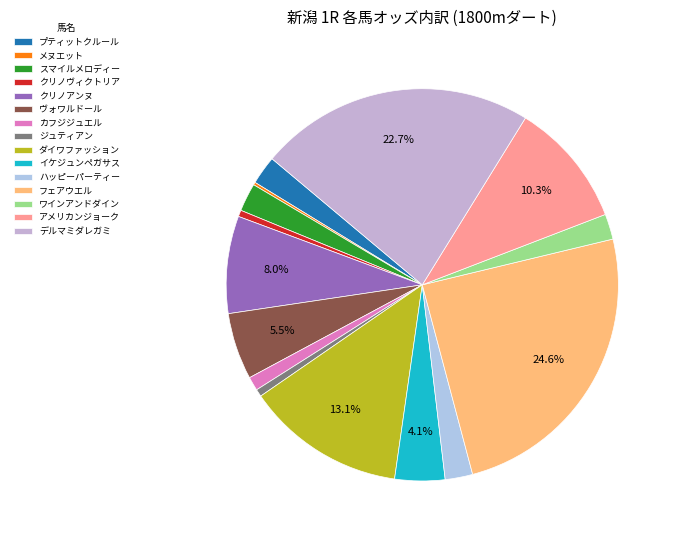

Rank the categories by value from highest to lowest.

フェアウエル, デルマミダレガミ, ダイワファッション, アメリカンジョーク, クリノアンヌ, ヴォワルドール, イケジュンペガサス, プティットクルール, スマイルメロディー, ハッピーパーティー, ワインアンドダイン, カフジジュエル, ジュティアン, クリノヴィクトリア, メヌエット